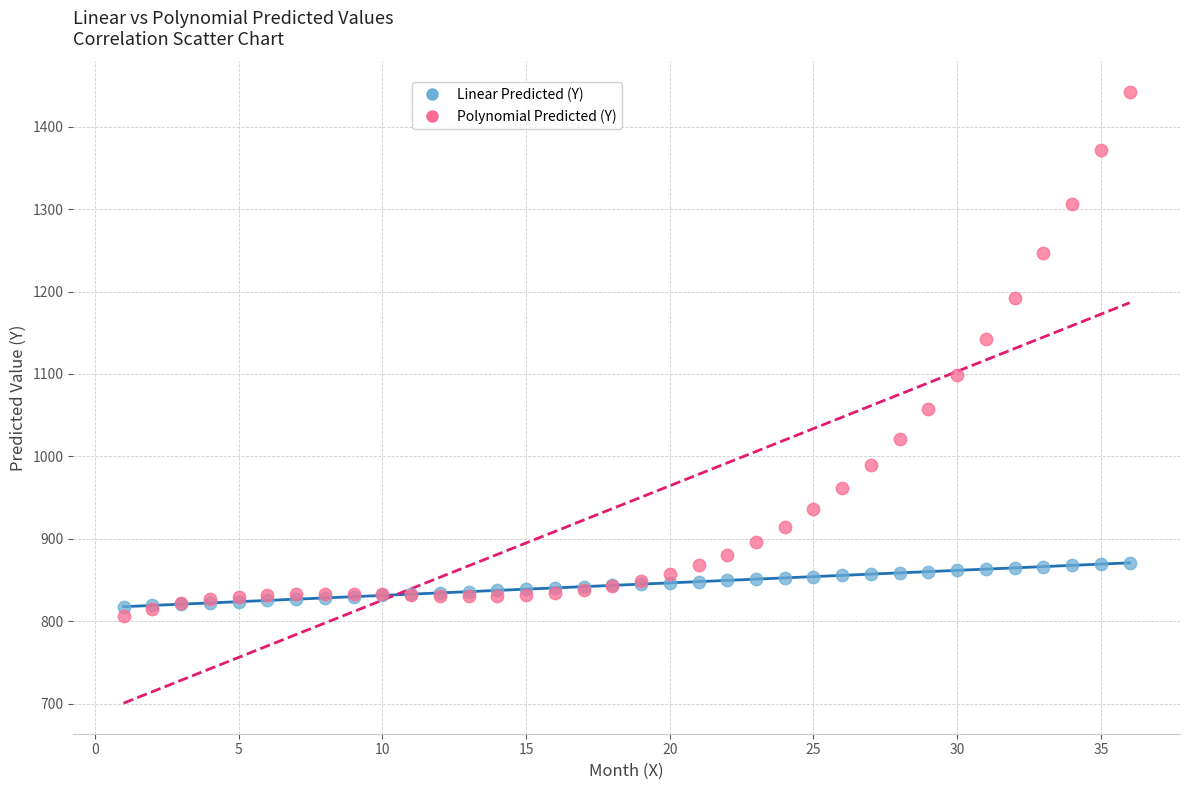

Which series reaches the maximum Y coordinate?

Polynomial Predicted (Y)